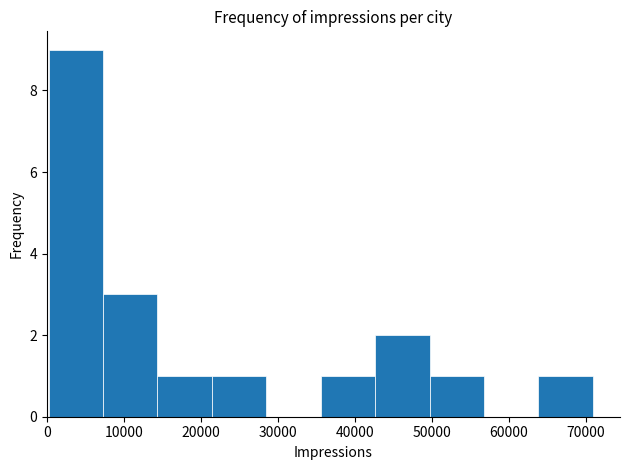

Reading left to right, transcribe this chart: for each bar, give the range it covers on the x-axis and its height. Neither the bar edges nor the heights are printed on the chart, so give them approximately, as read against the axes.

0 to 7000: 9
7000 to 14000: 3
14000 to 21000: 1
21000 to 28000: 1
28000 to 36000: 0
36000 to 43000: 1
43000 to 50000: 2
50000 to 57000: 1
57000 to 64000: 0
64000 to 71000: 1